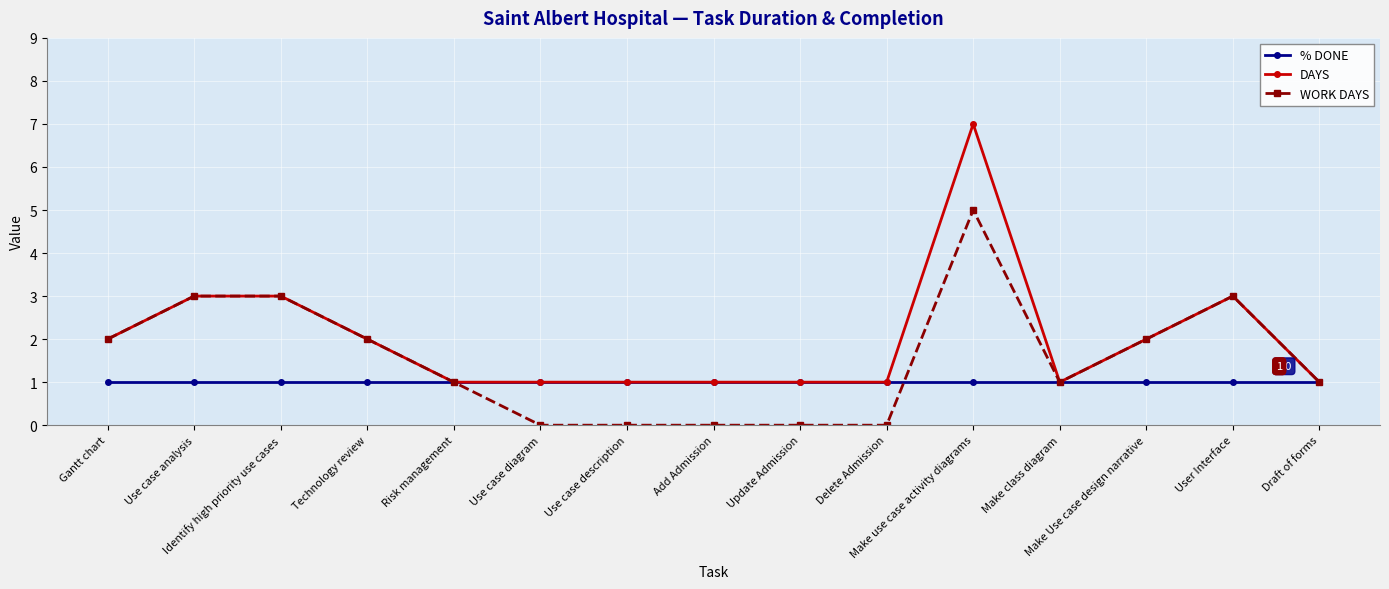

True or false: WORK DAYS and % DONE intersect in this chart.

True